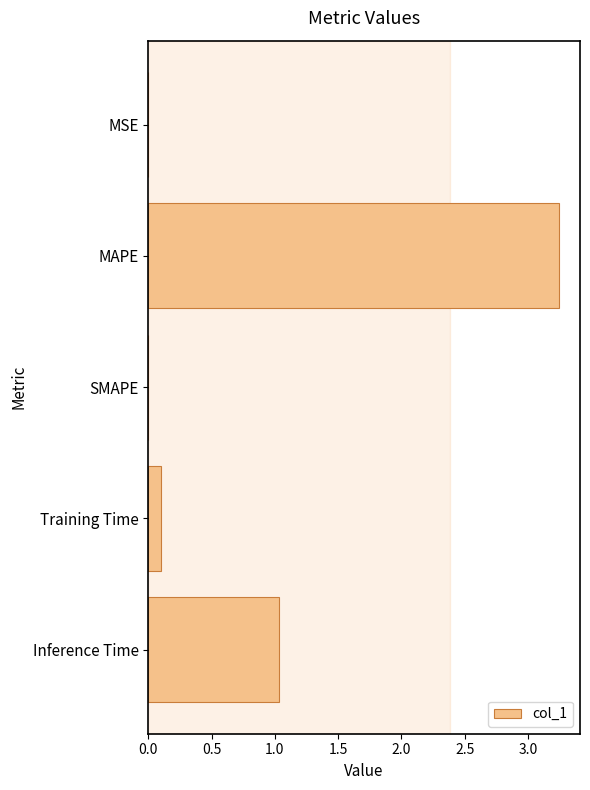

Are the bars horizontal?

Yes